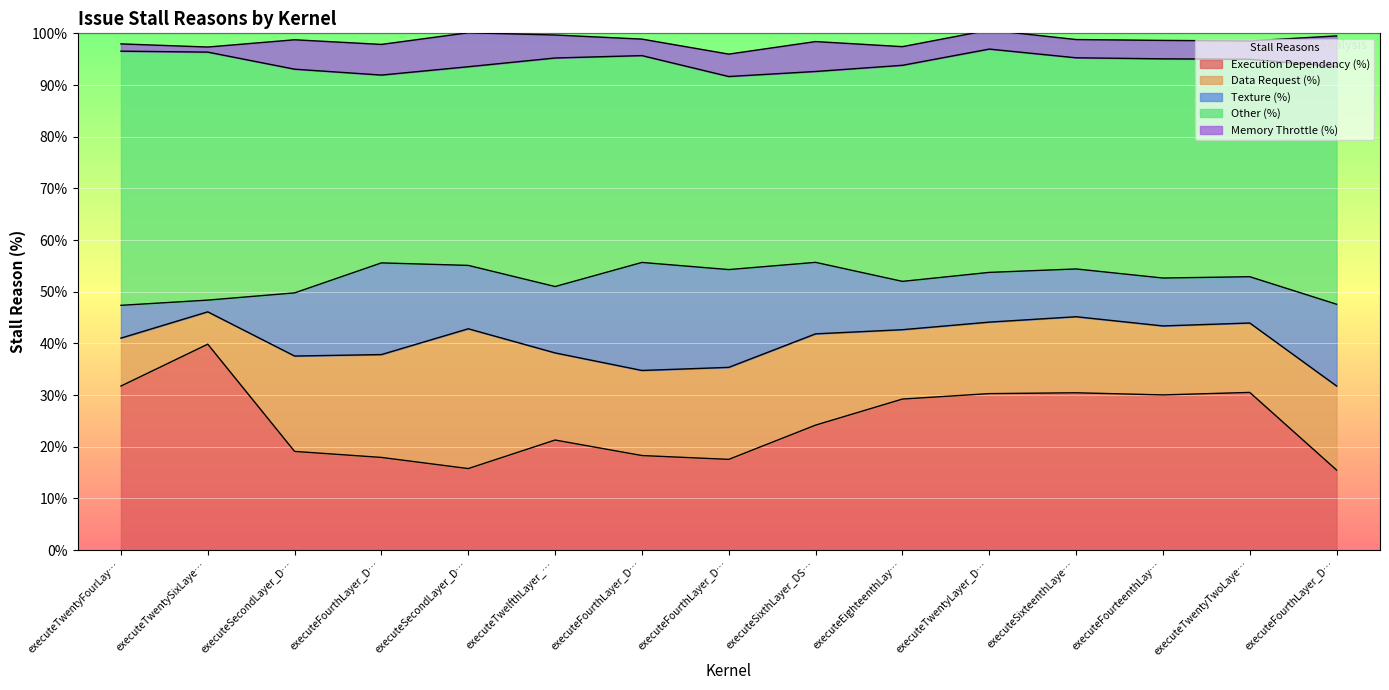

What is the label of the 13th point from the right?

executeSecondLayer_DSC_partC